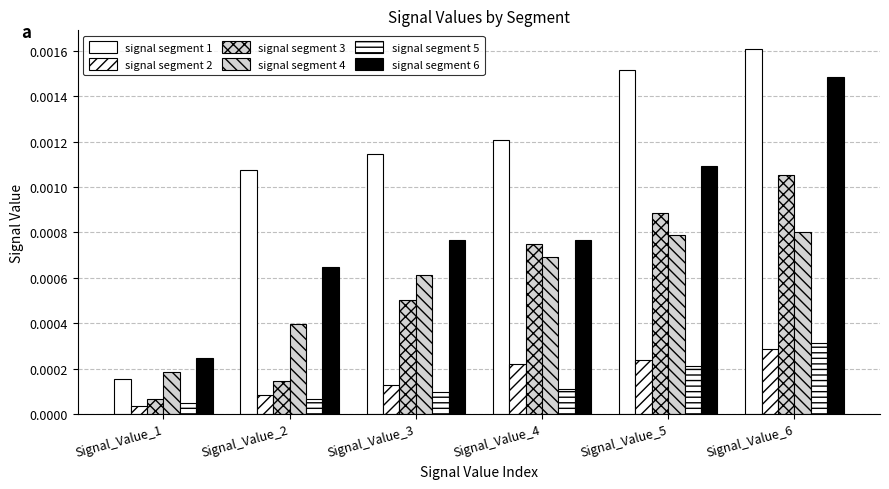

Rank the series at Signal_Value_3 from highest to lowest value.

signal segment 1, signal segment 6, signal segment 4, signal segment 3, signal segment 2, signal segment 5